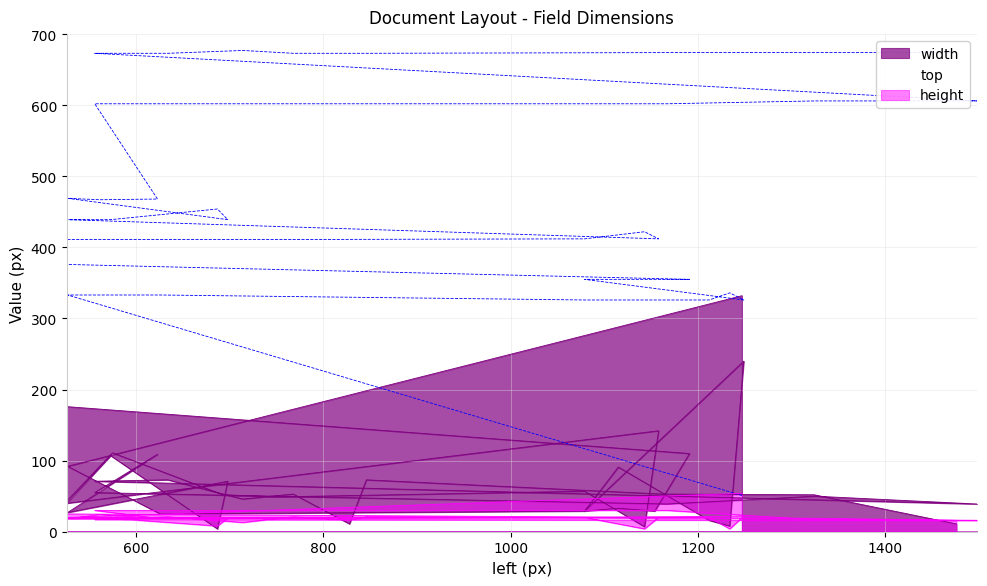

What is the value of the top point at the 6th from the left?

326